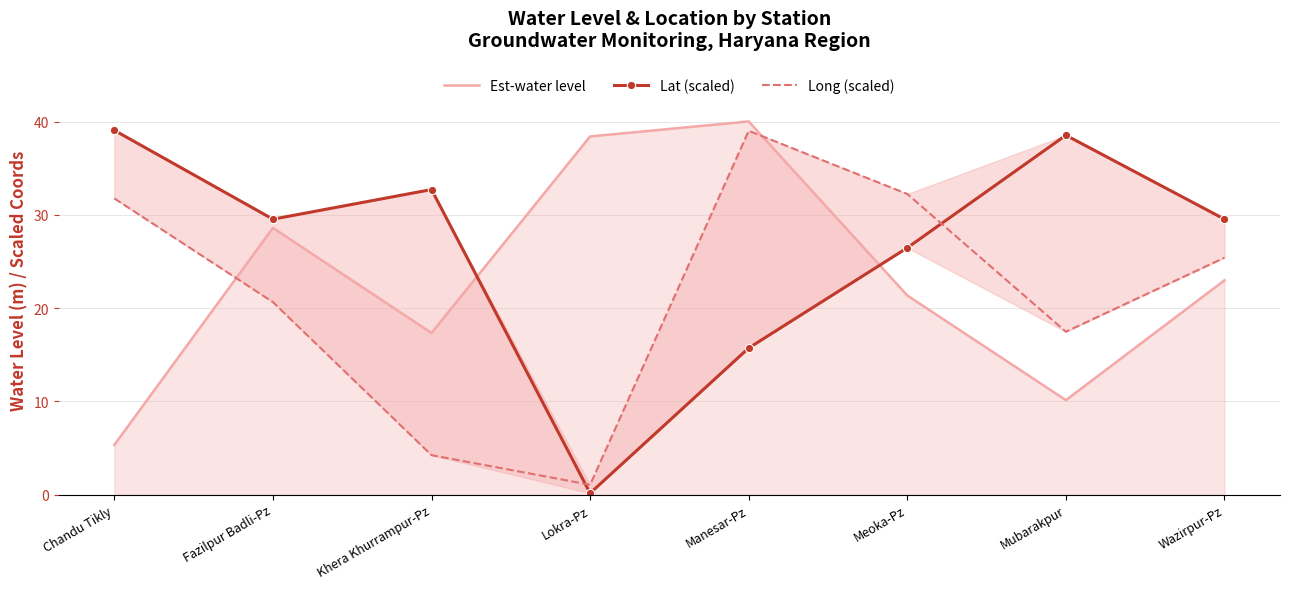

Which has a higher value, Wazirpur-Pz or Chandu Tikly?

Wazirpur-Pz